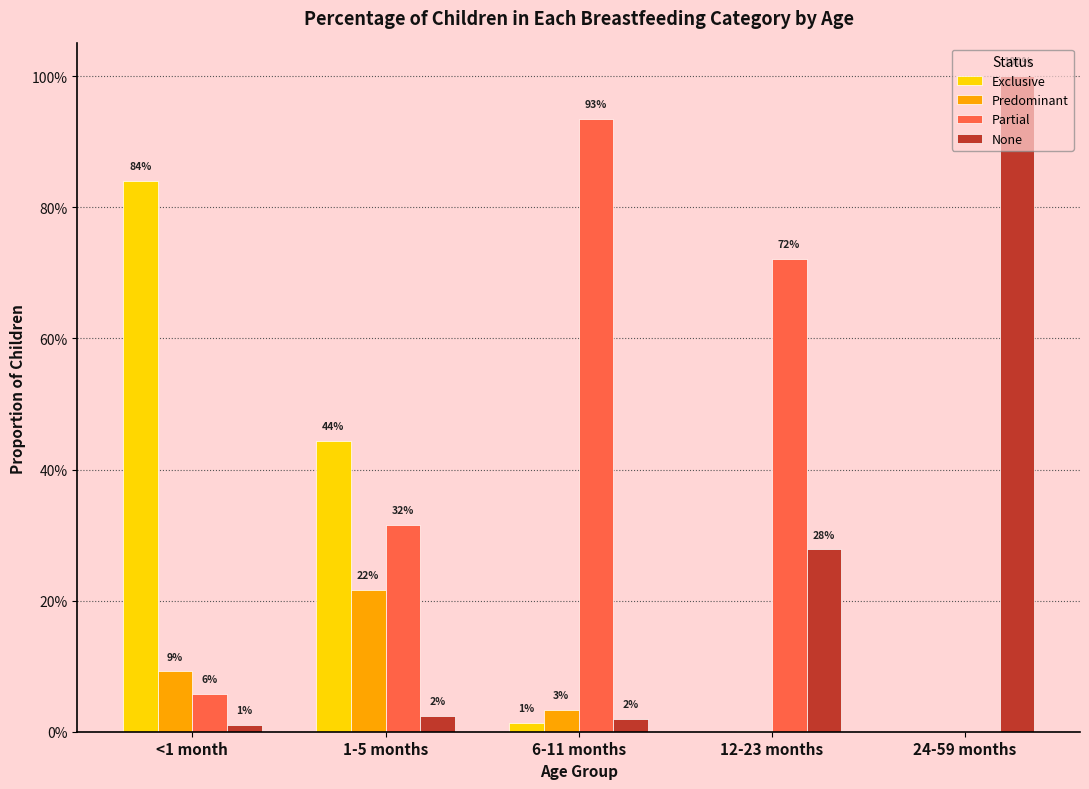

At how many categories does at least one series exceed 0?

5